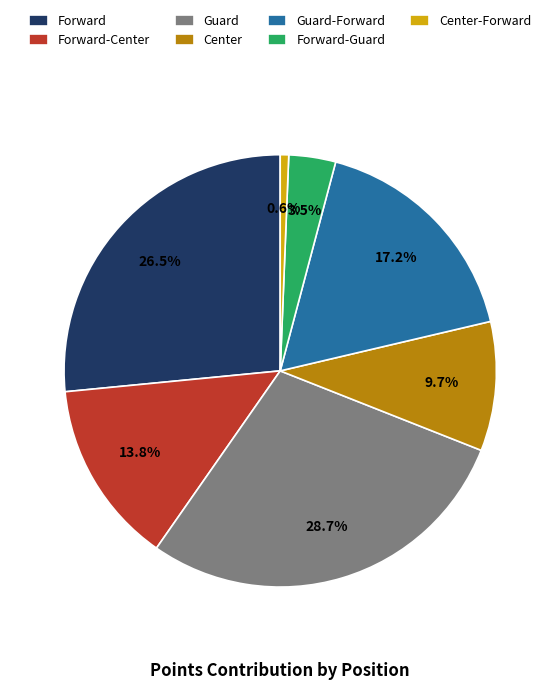

Is Forward-Center the majority of the pie?

No